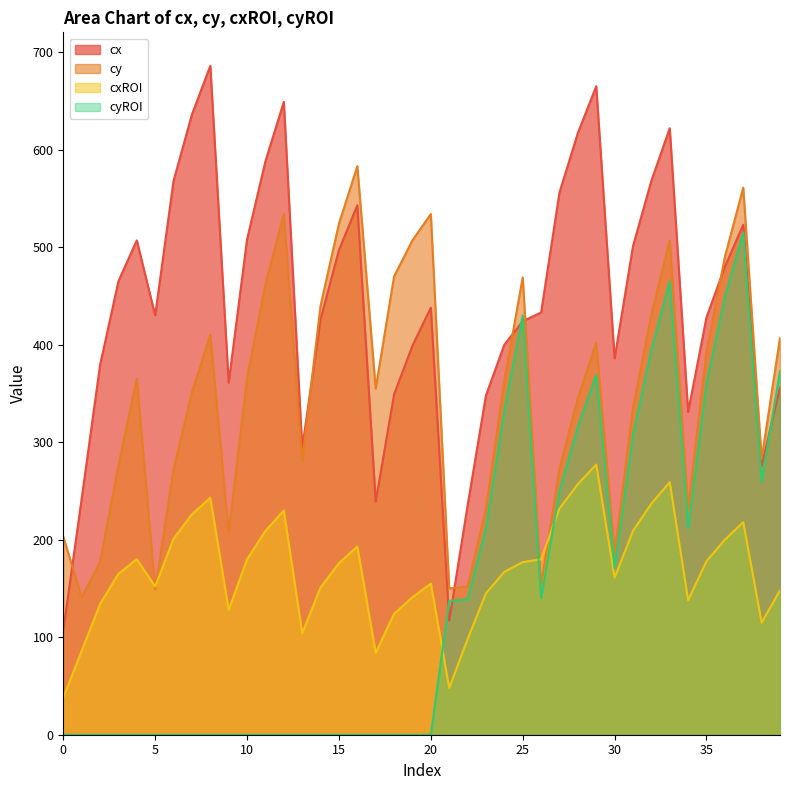

In cyROI, how many points are lower than both neighbors (excluding endpoints)?

4